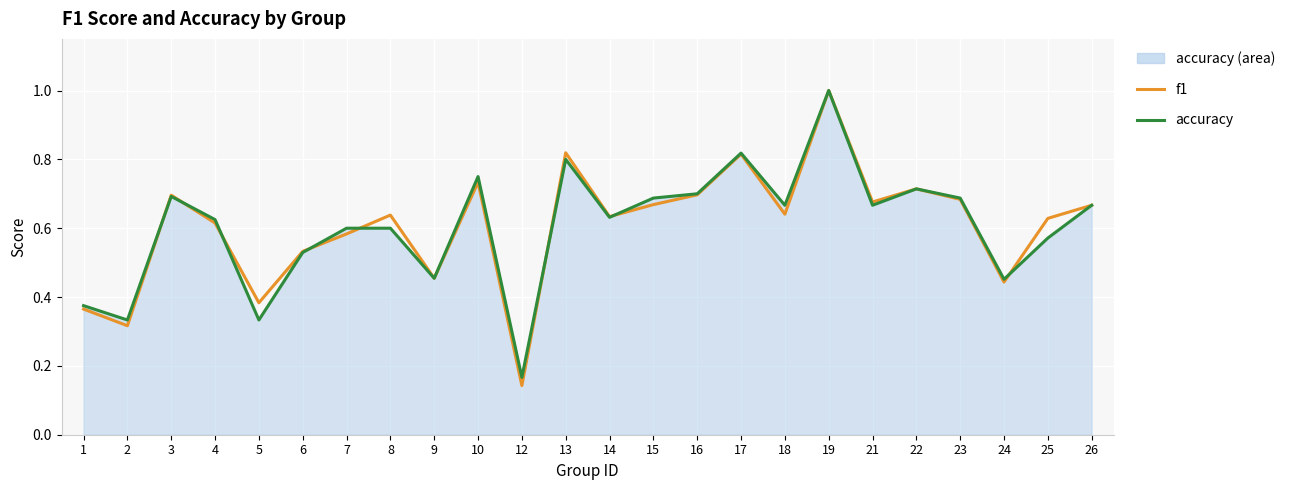

Reading left to right, transcribe all the data shown in this chart.

f1: 0.4	0.3	0.7	0.6	0.4	0.5	0.6	0.6	0.5	0.7	0.1	0.8	0.6	0.7	0.7	0.8	0.6	1.0	0.7	0.7	0.7	0.4	0.6	0.7
accuracy (line): 0.4	0.3	0.7	0.6	0.3	0.5	0.6	0.6	0.5	0.8	0.2	0.8	0.6	0.7	0.7	0.8	0.7	1.0	0.7	0.7	0.7	0.5	0.6	0.7